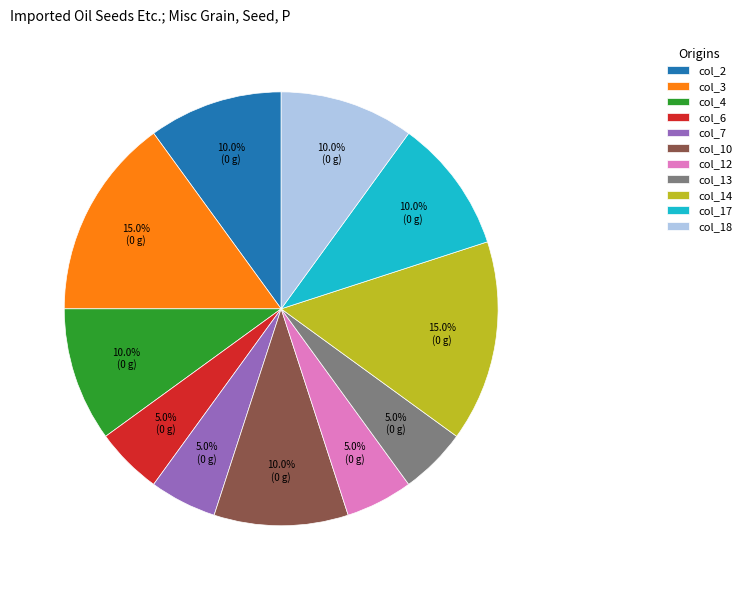

How many slices are in this pie chart?

11